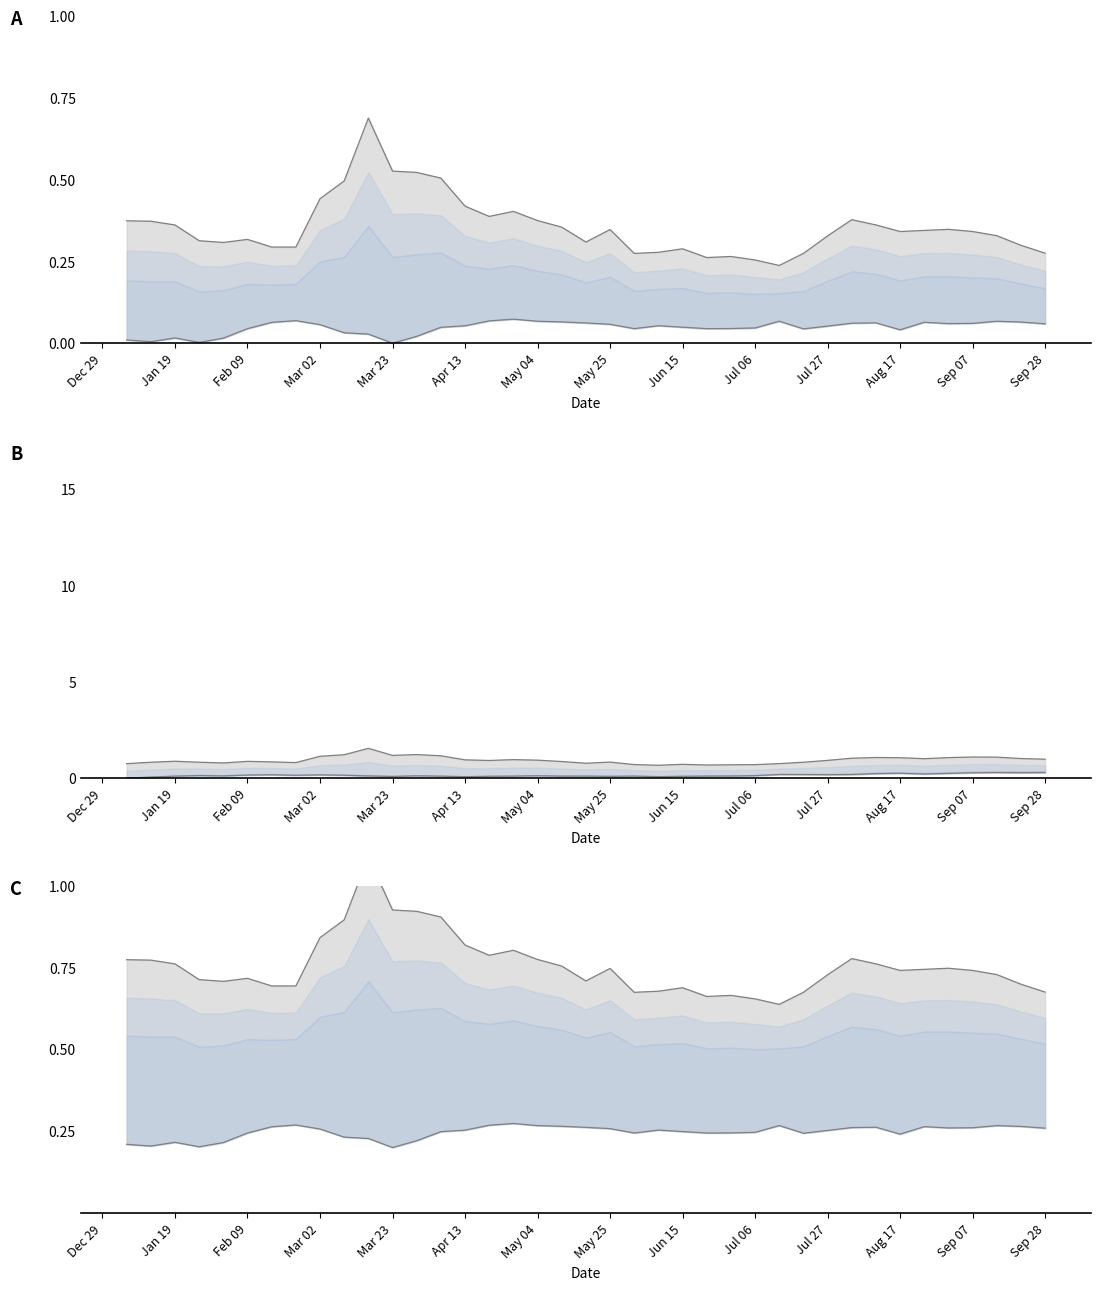

The value of lower line at Mar 23 is 0.3. True or false?

False